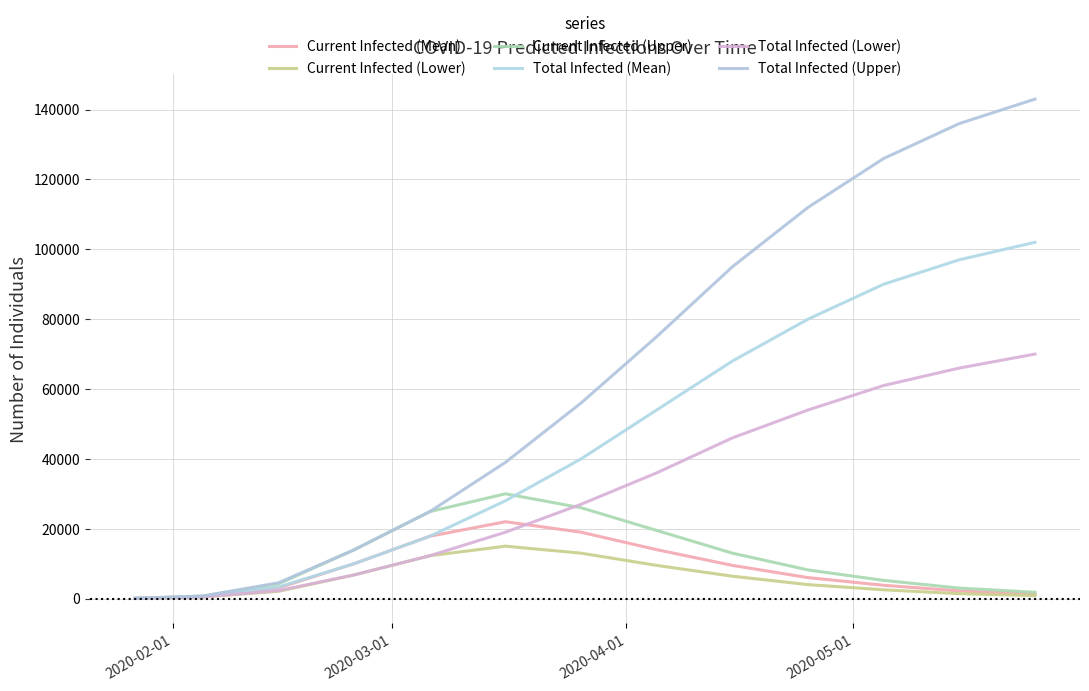

Is this an area chart (filled region under the line)?

No